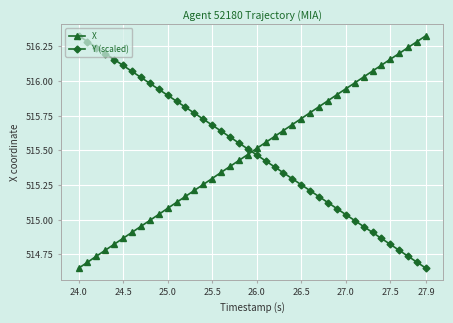

What is the difference between the maximum and minimum values in the Y (scaled) series?

1.7